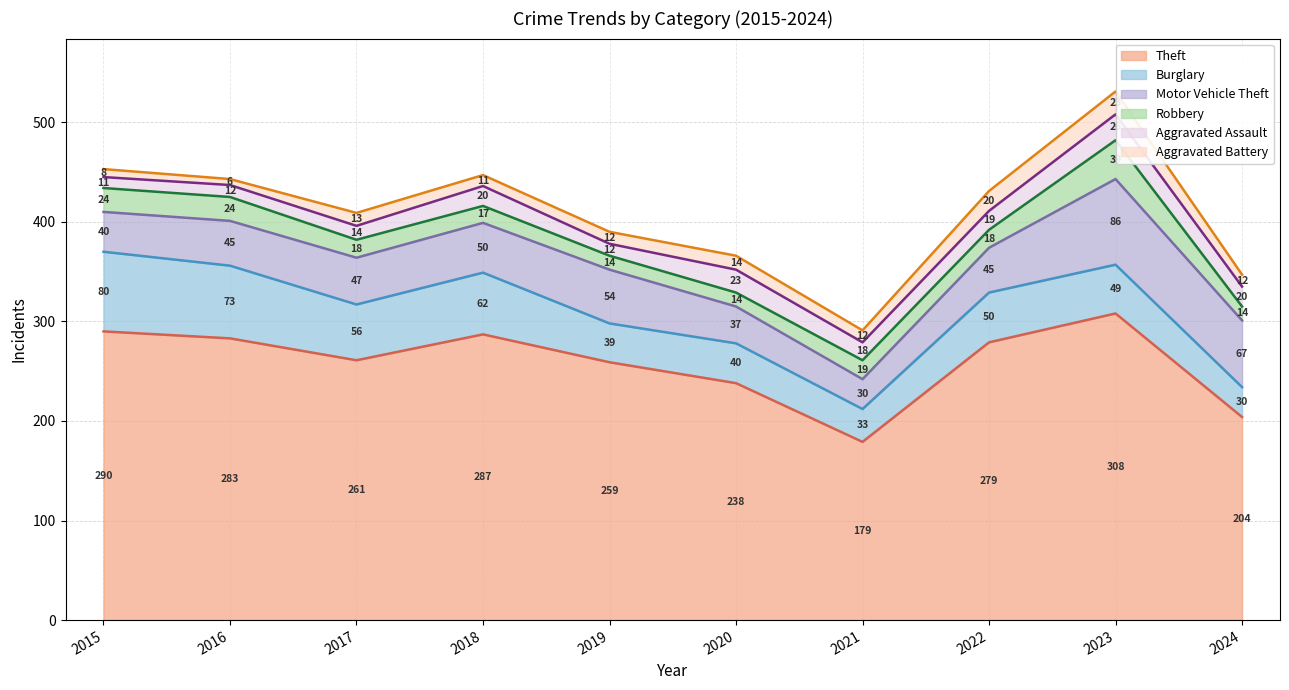

Where does the Robbery series first go above 18?

2015